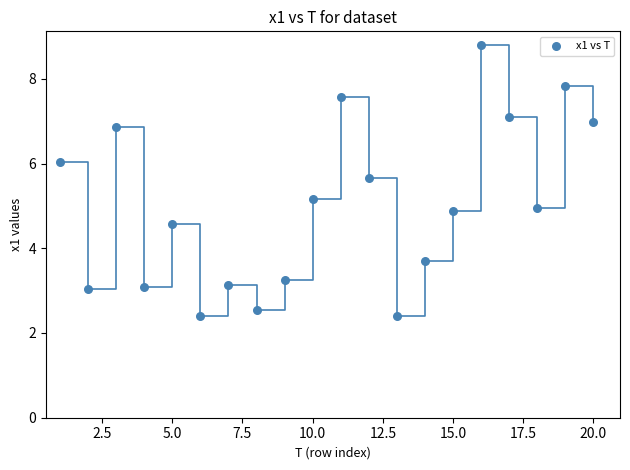

What is the range of X values (max minus min)?

19.0